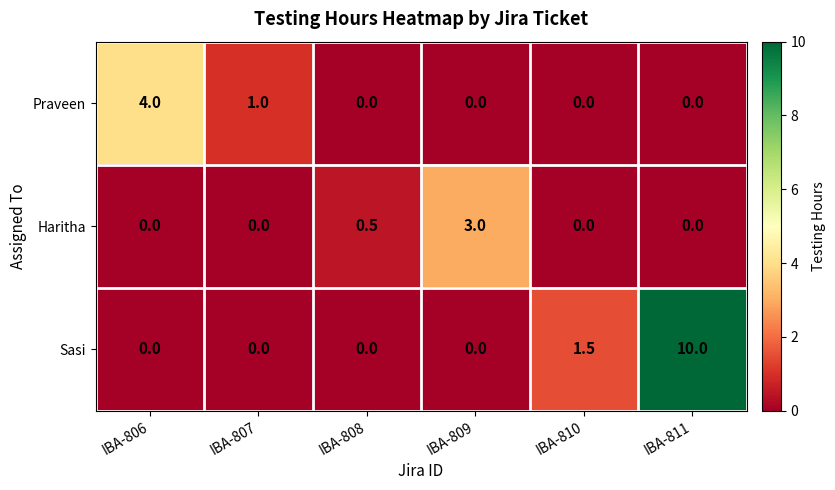

At which label is Praveen closest to 2?

IBA-807